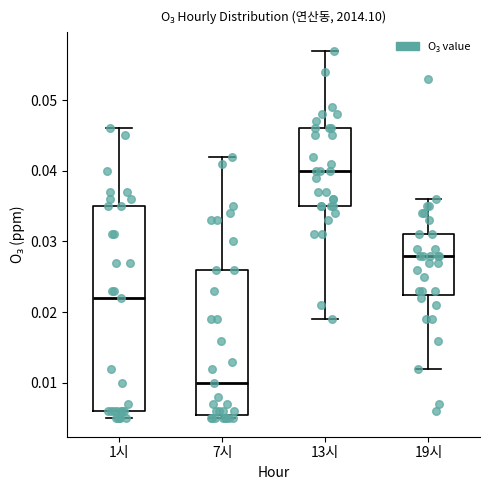

Where does the upper whisker of the box for 7시 end on the y-axis? The values are not printed on the chart, so give them approximately, as read against the axis.

0.042